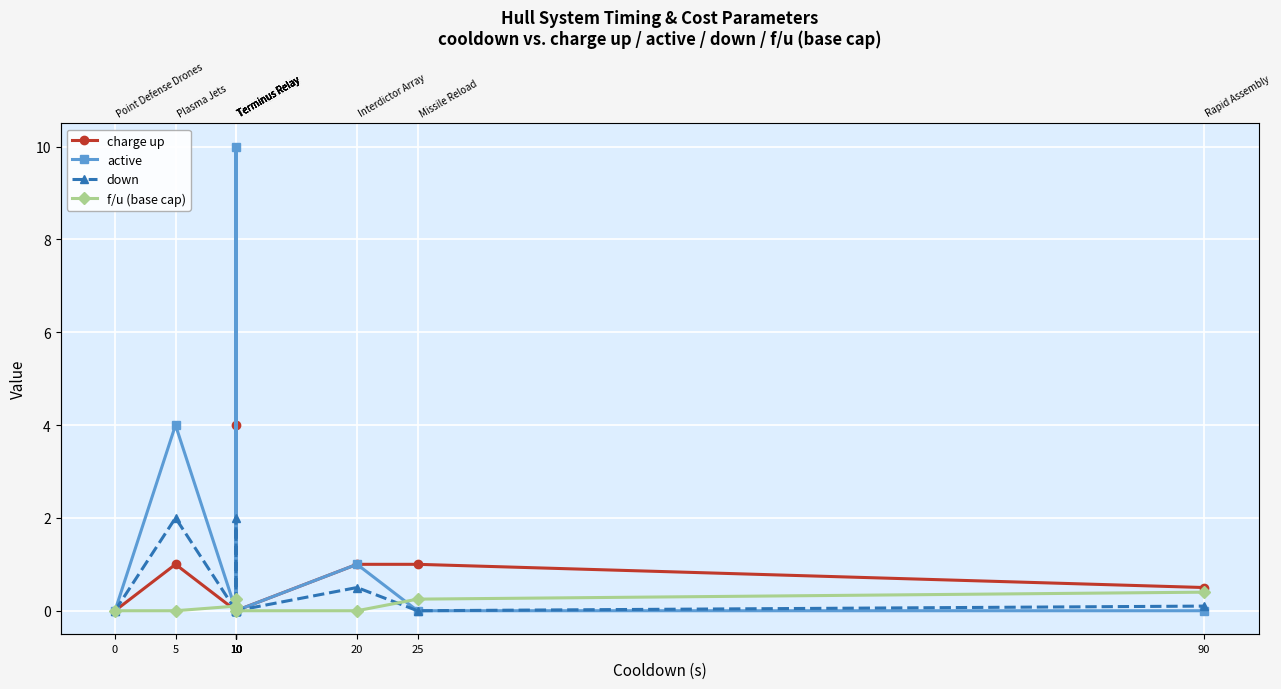

At which label is charge up closest to 2?

5